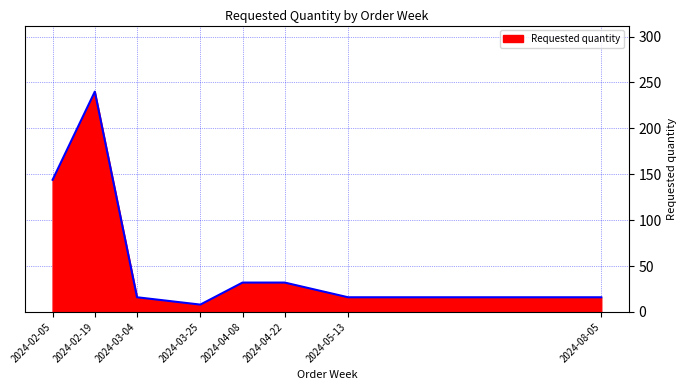

Count the number of categories in the chart.

8